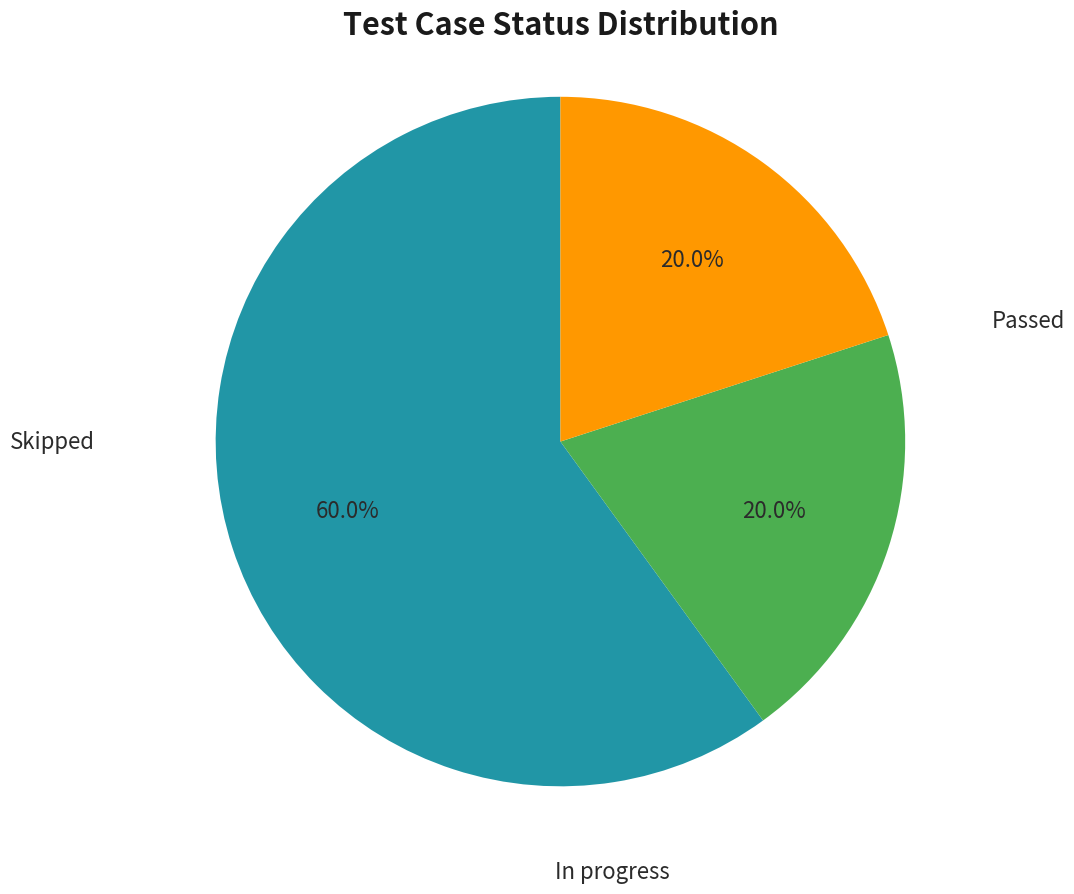

Does any single category account for the majority?

Yes